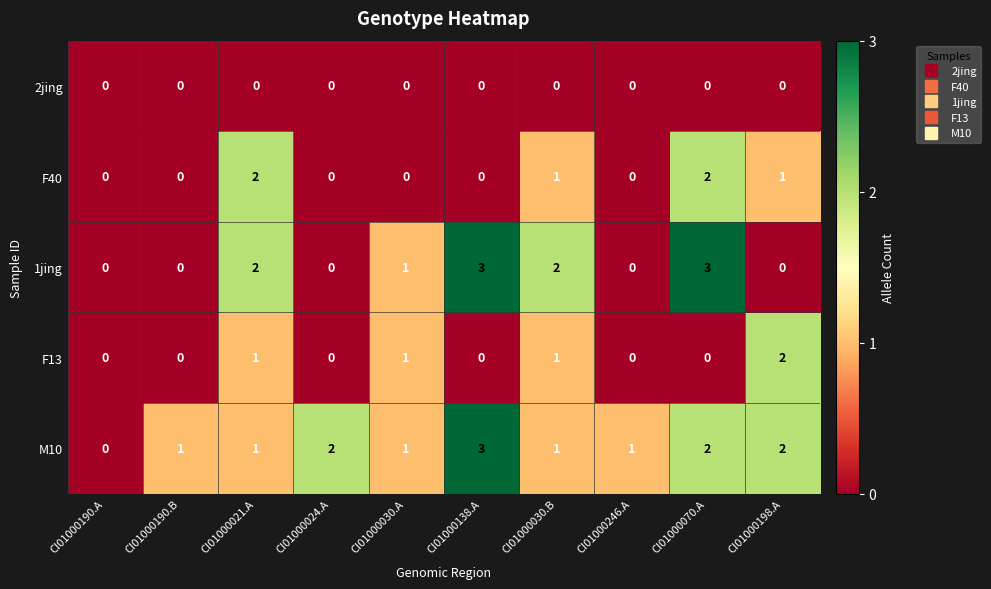

Between CI01000070.A and CI01000198.A, which series saw the biggest shift?

1jing